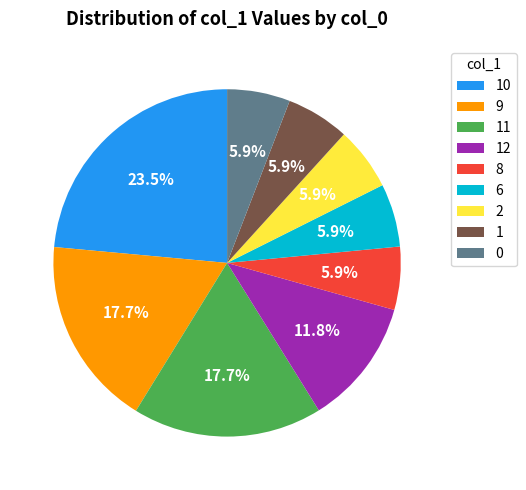

Combined, do 8 and 12 account for over 50%?

No